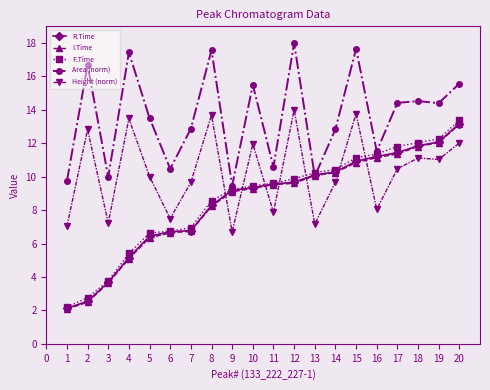

What is the approximate value of I.Time at 17?

11.4